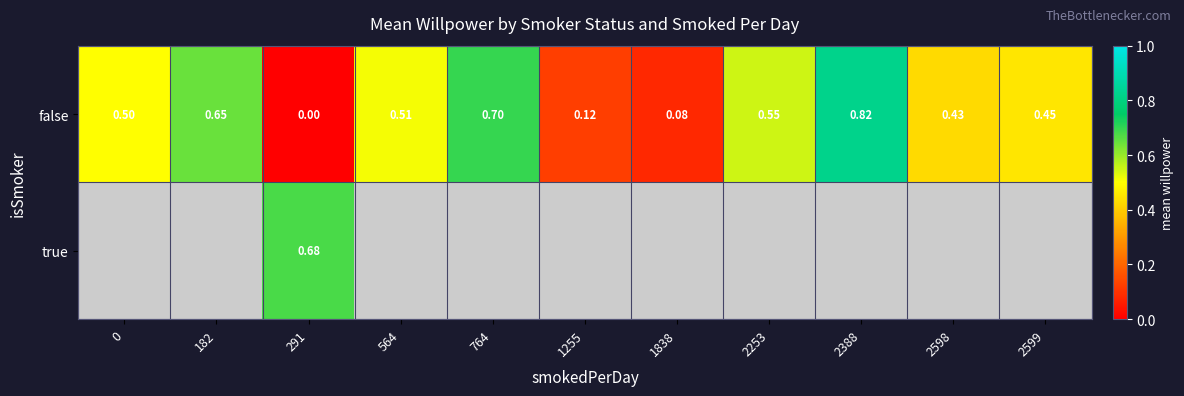

Between 1838 and 2599, which is larger?

2599